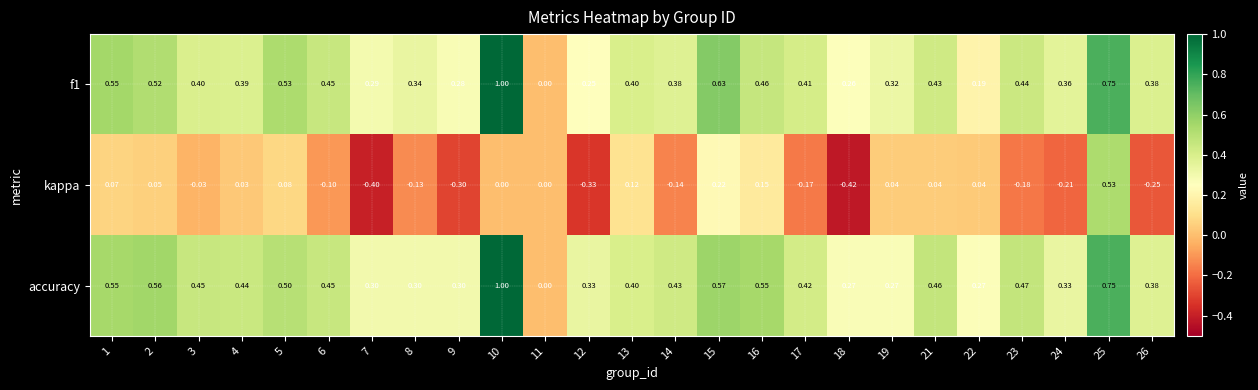

Which series changed the most between 5 and 8?

kappa